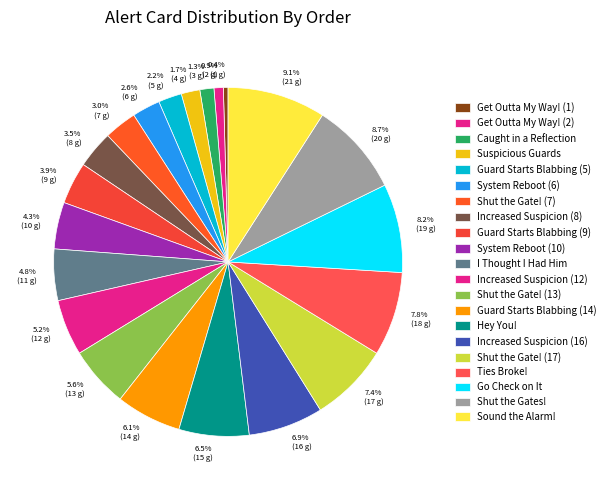

Combined, do 5.2% (12 g) and 2.6% (6 g) account for over 50%?

No